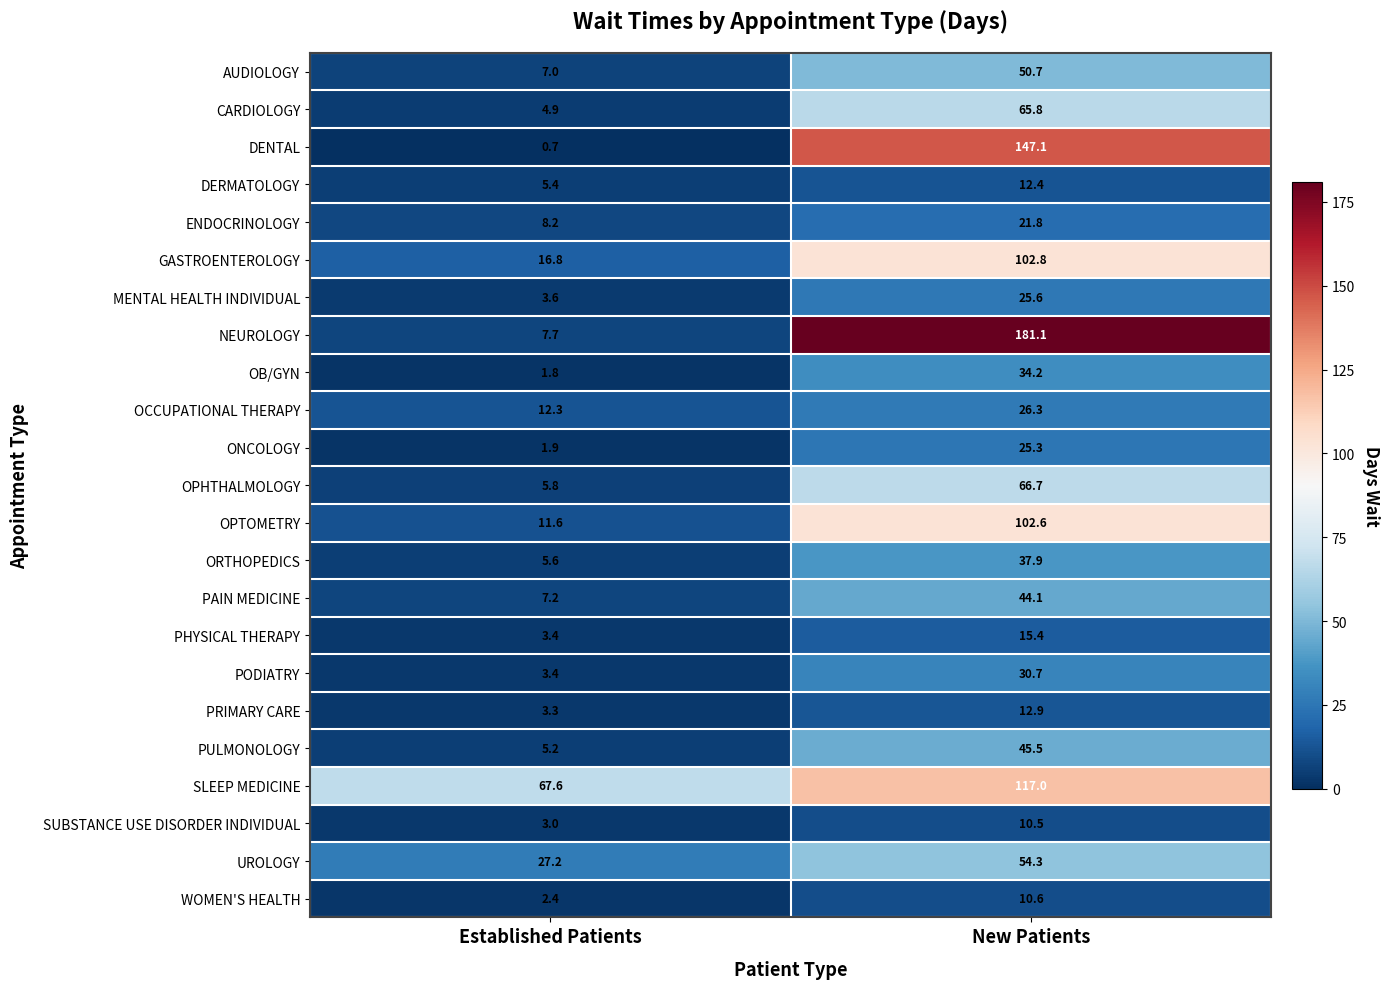

Which series has the widest spread of values?

NEUROLOGY